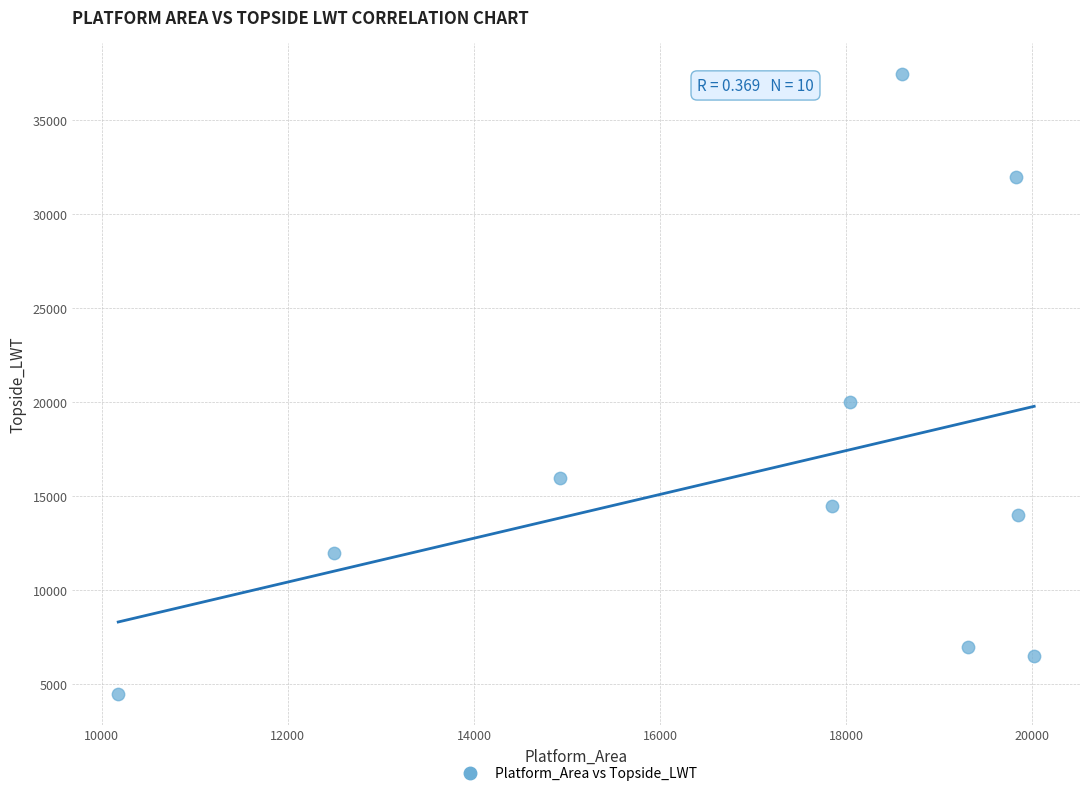

What Y value in the scatter plot is closest to 20989?

20000